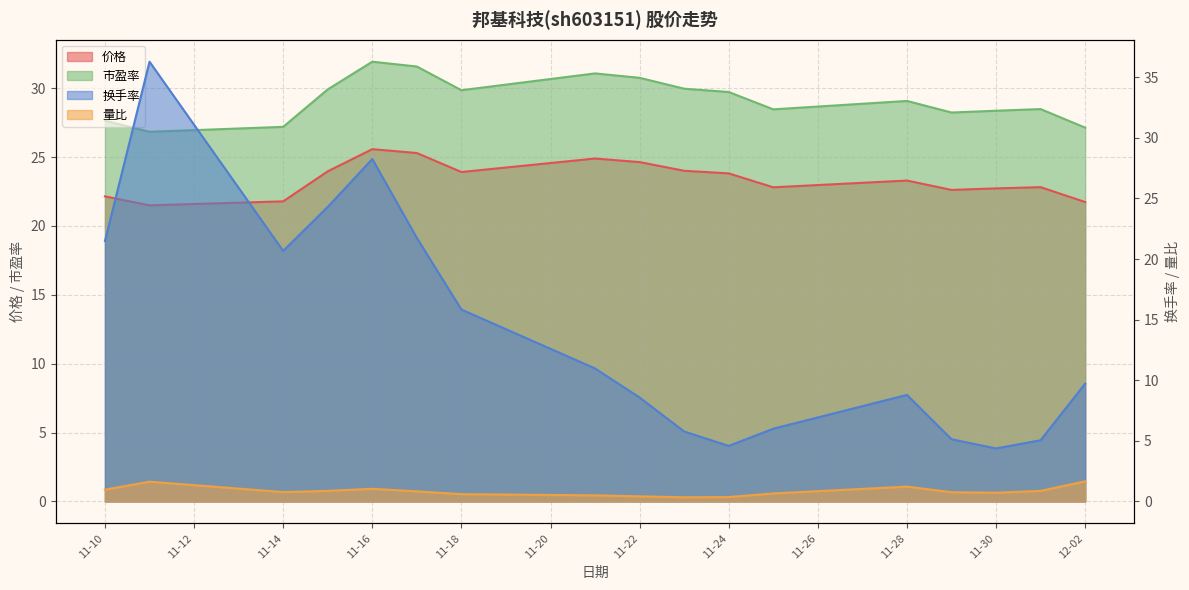

True or false: 换手率 and 市盈率 cross at least once.

True